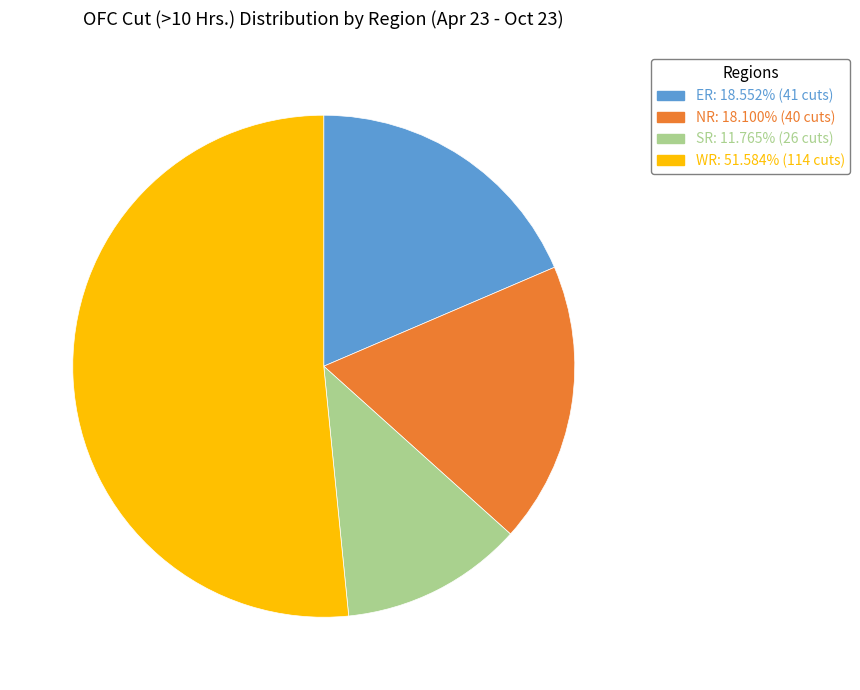

Combined, do WR and ER account for over 50%?

Yes